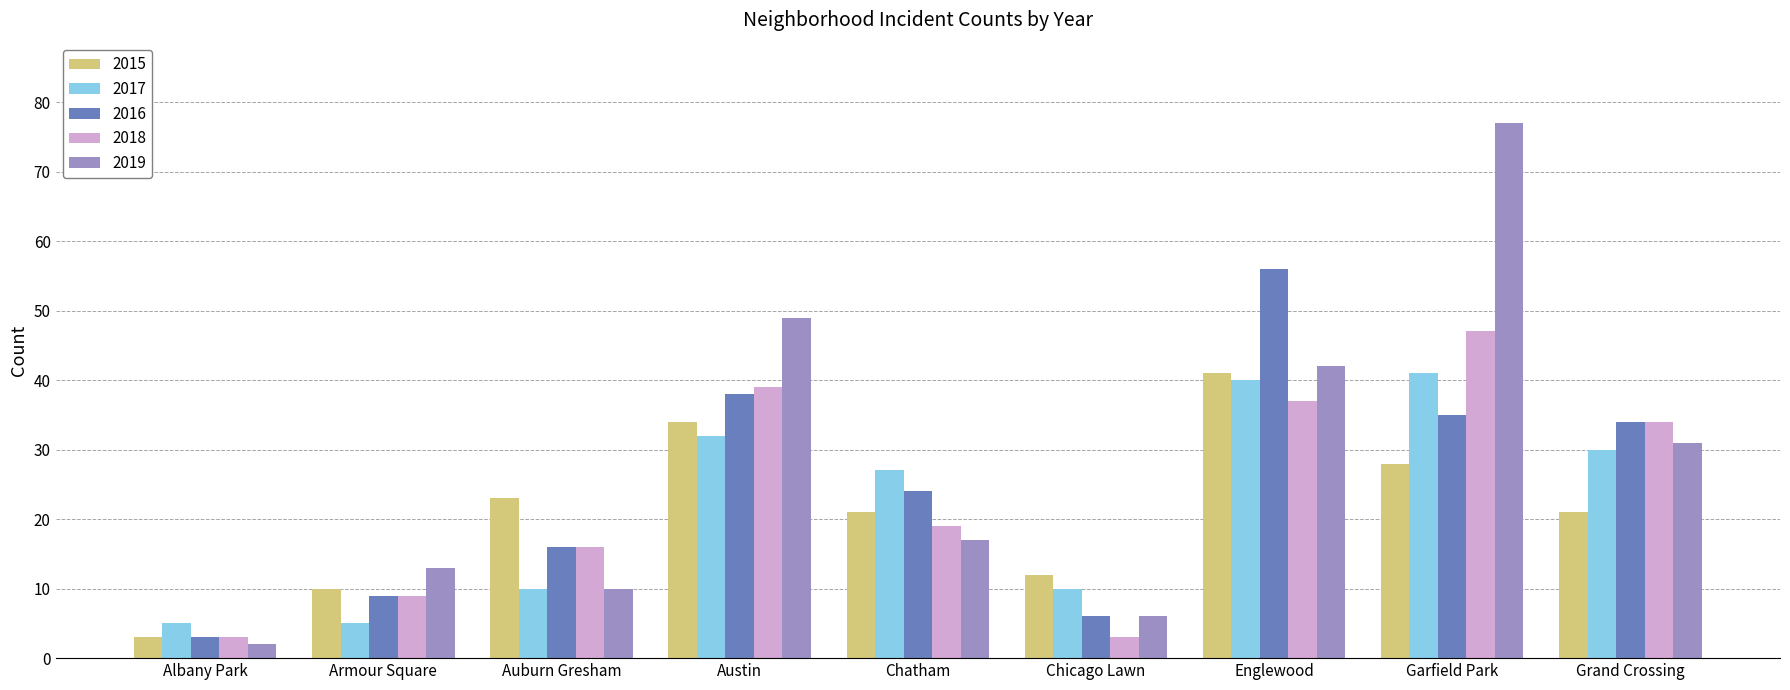

Which series has the largest total across all categories?

2019